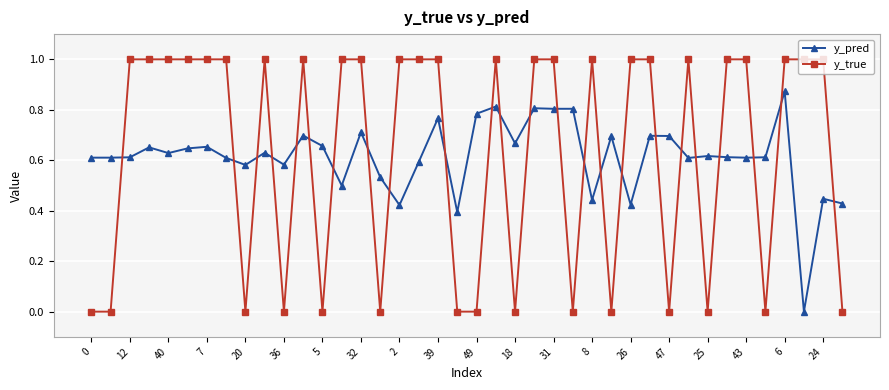

Is this an area chart (filled region under the line)?

No